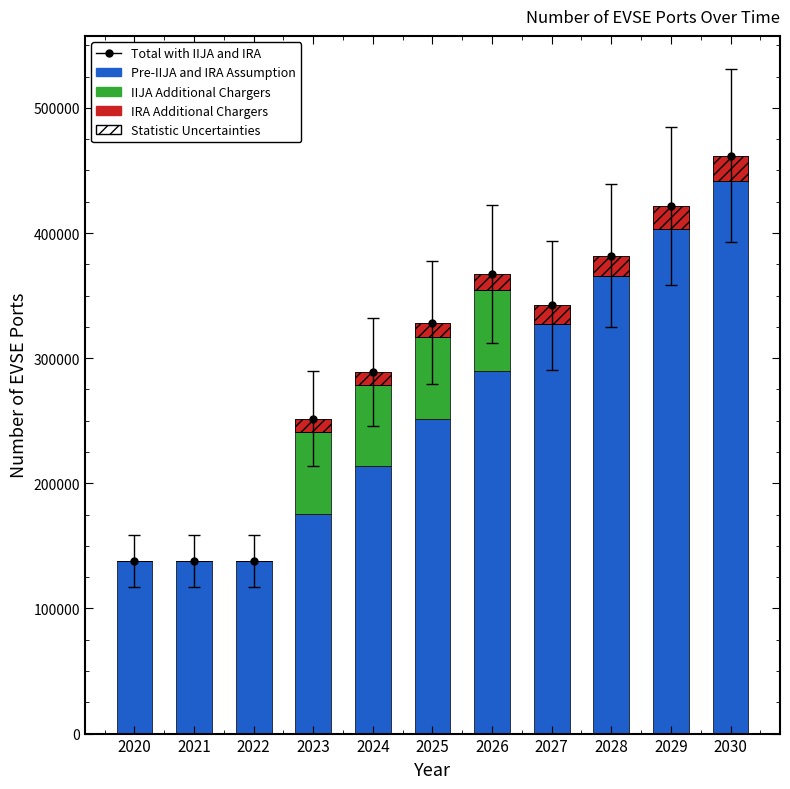

Which series changed the most between 2024 and 2030?

Pre-IIJA and IRA Assumption